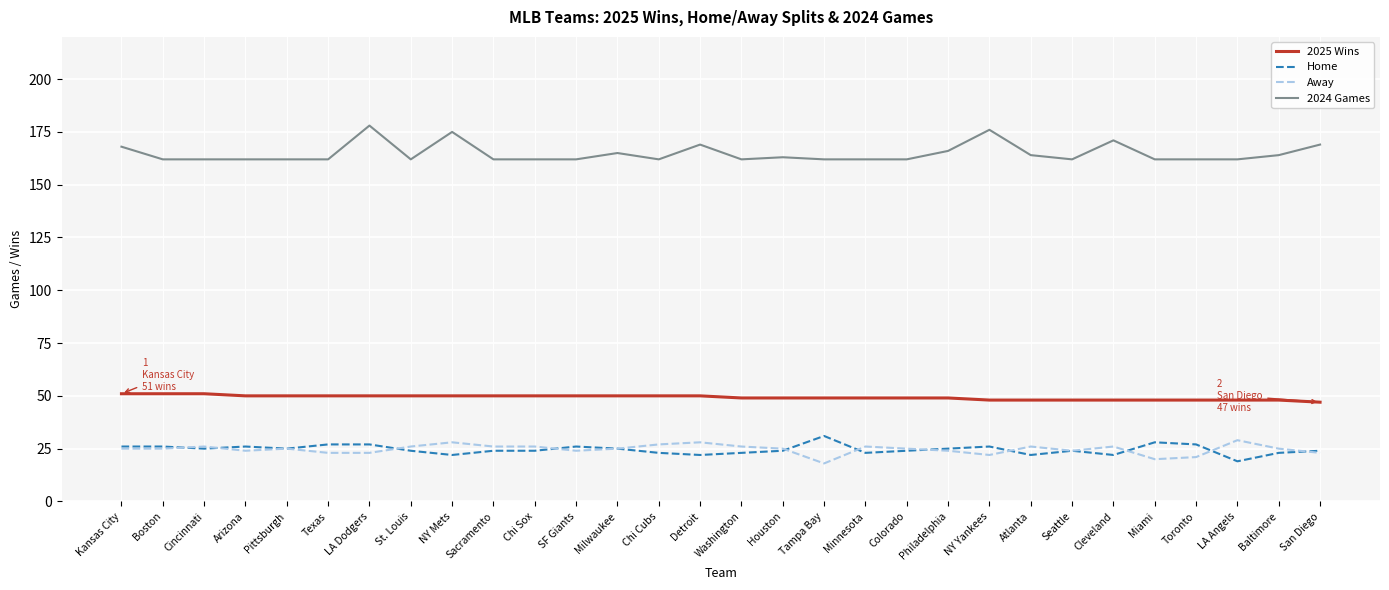

What is the approximate value of 2024 Games at Cincinnati, to the nearest 10?

160